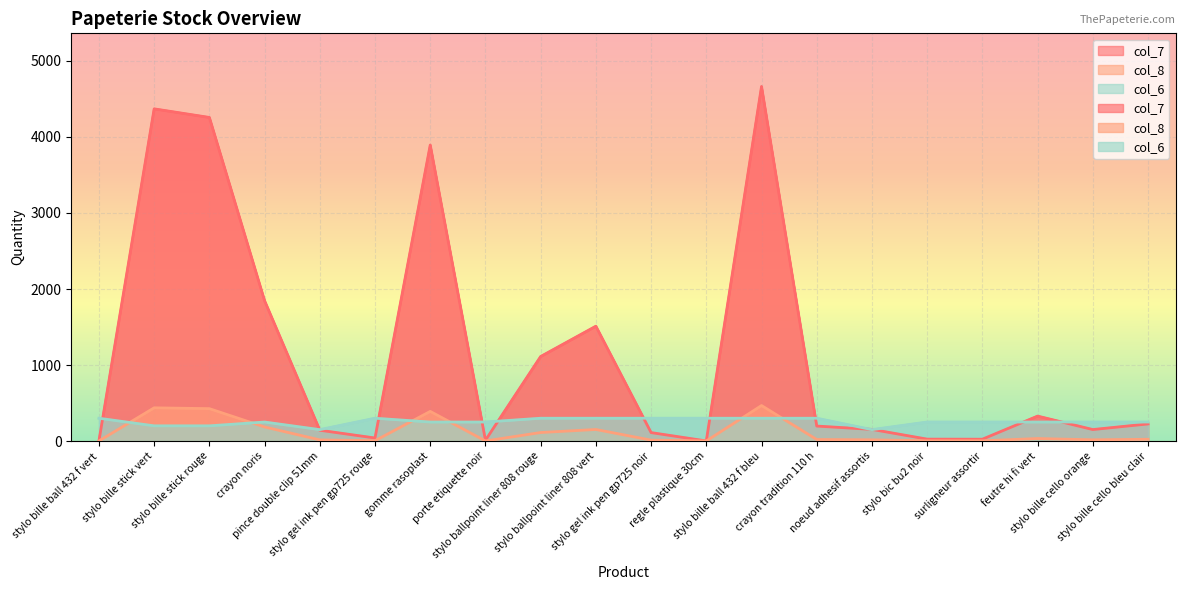

Read the col_7 value at stylo bille cello orange, to the nearest 10.

150